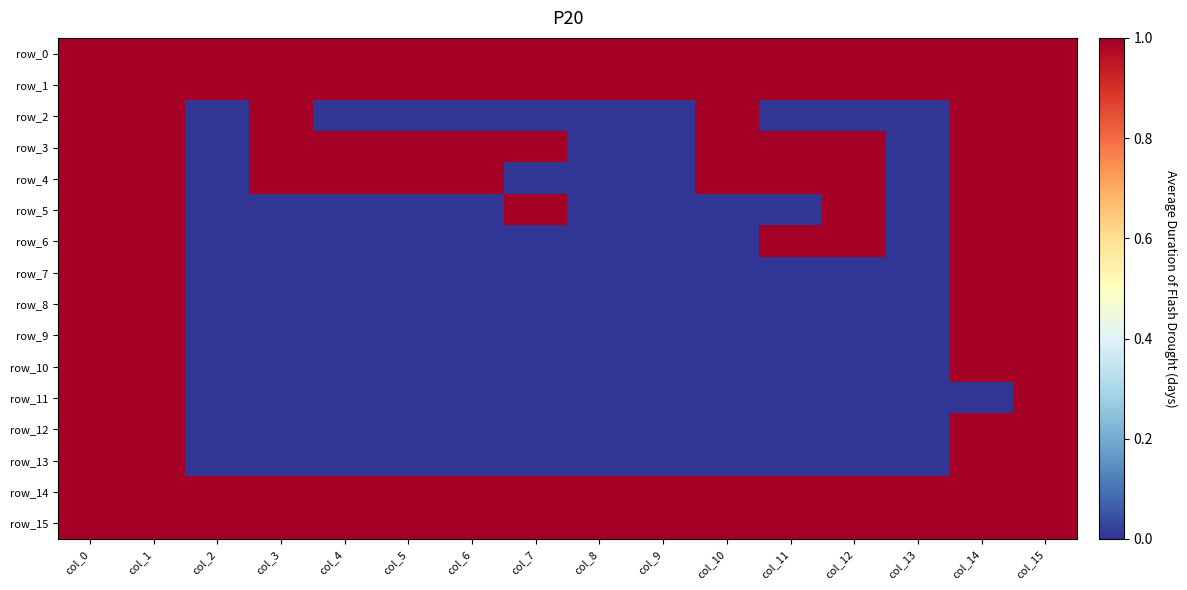

What is the difference between the maximum and minimum values in the row_5 series?

1